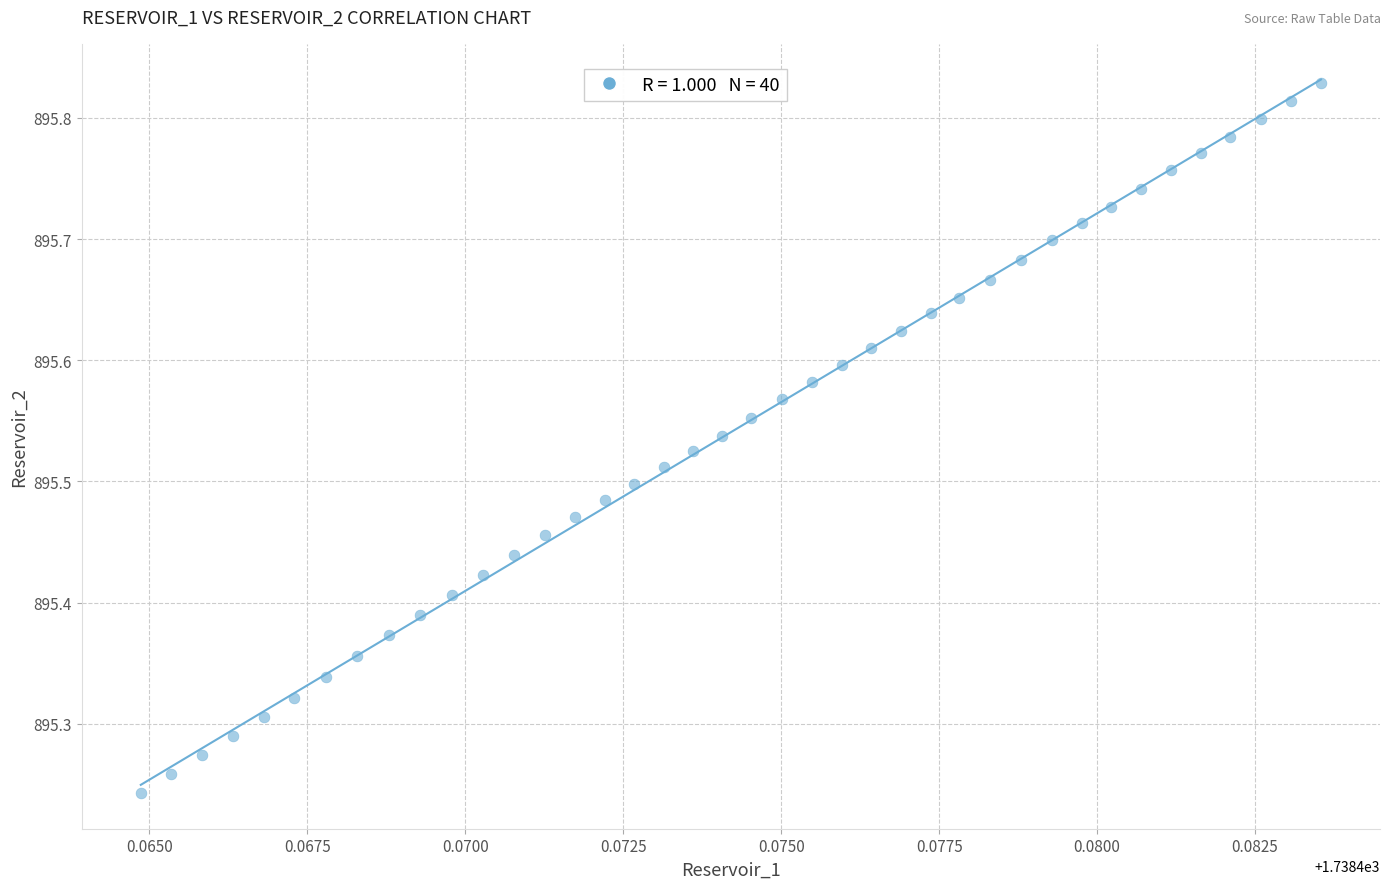

What is the range of Y values (max minus min)?

0.6